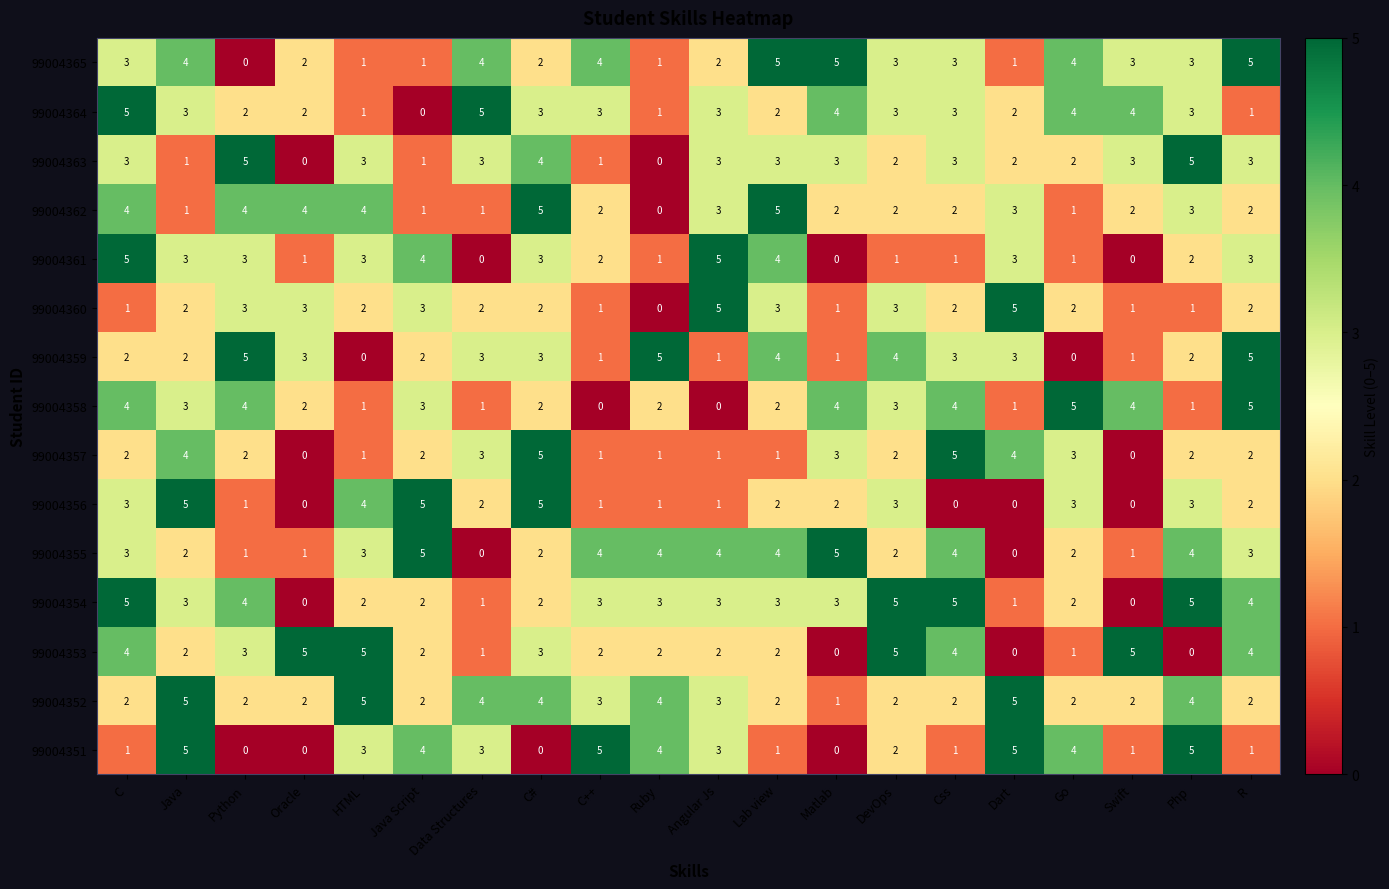

What is the difference between the highest and lowest values at Lab view?

4